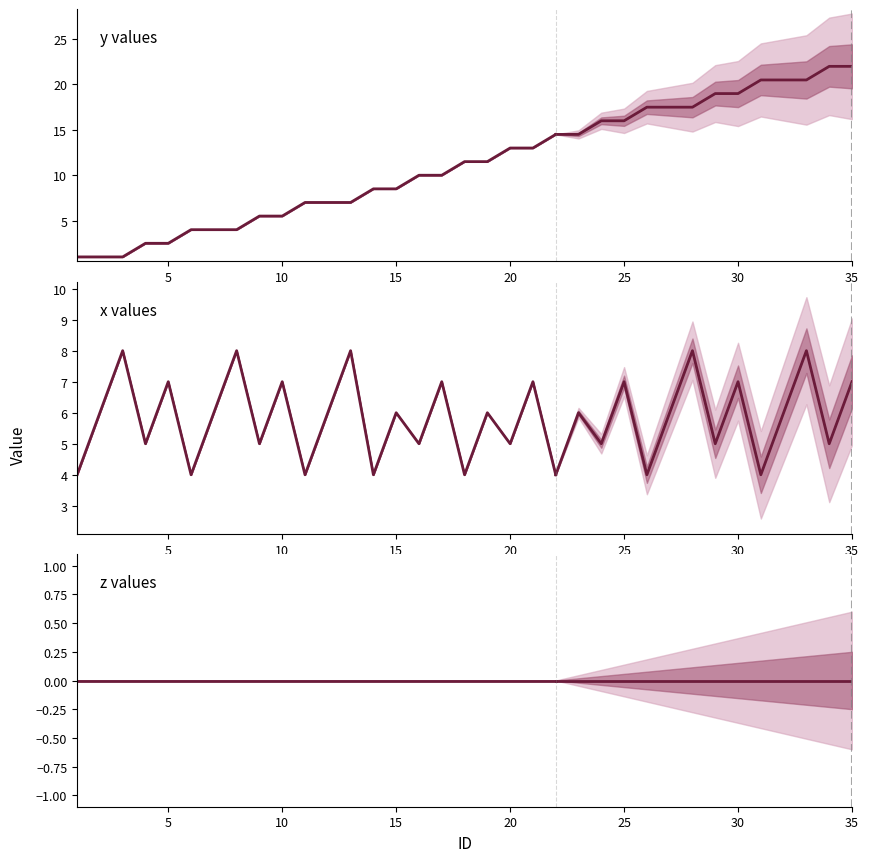

Which series has the largest total across all categories?

y values